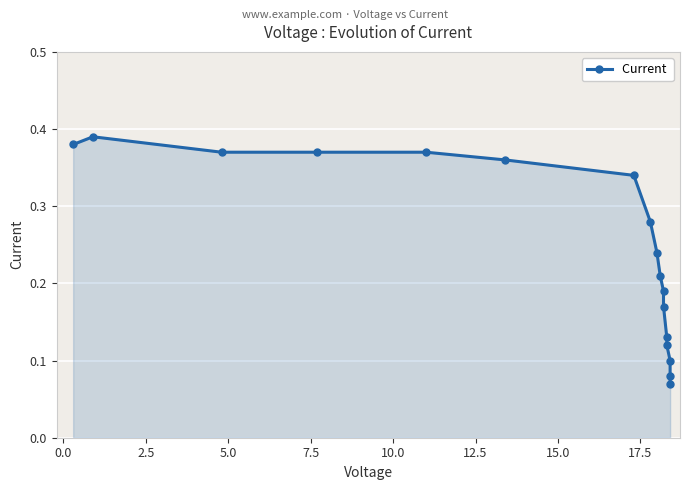

Reading left to right, list all the values displayed in this chart.

0.4	0.4	0.4	0.4	0.4	0.4	0.3	0.3	0.2	0.2	0.2	0.2	0.1	0.1	0.1	0.1	0.1